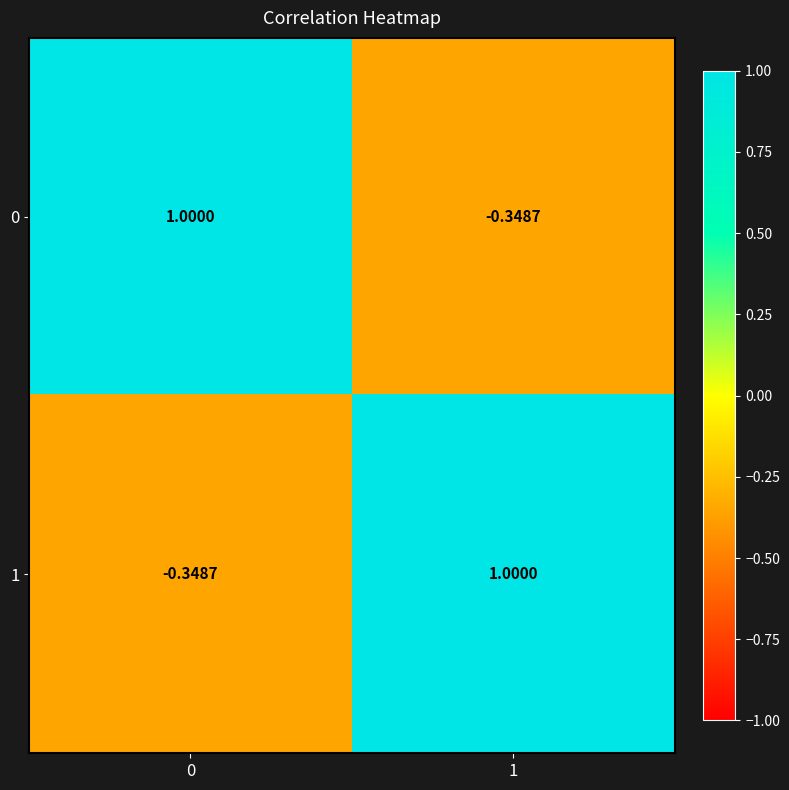

Is the value of 0 at 1 greater than the value of 1 at 1?

No